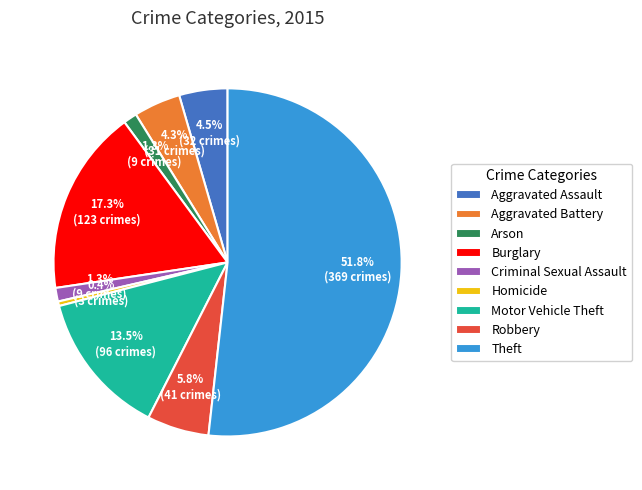

Is the sum of Aggravated Battery and Burglary greater than half?

No